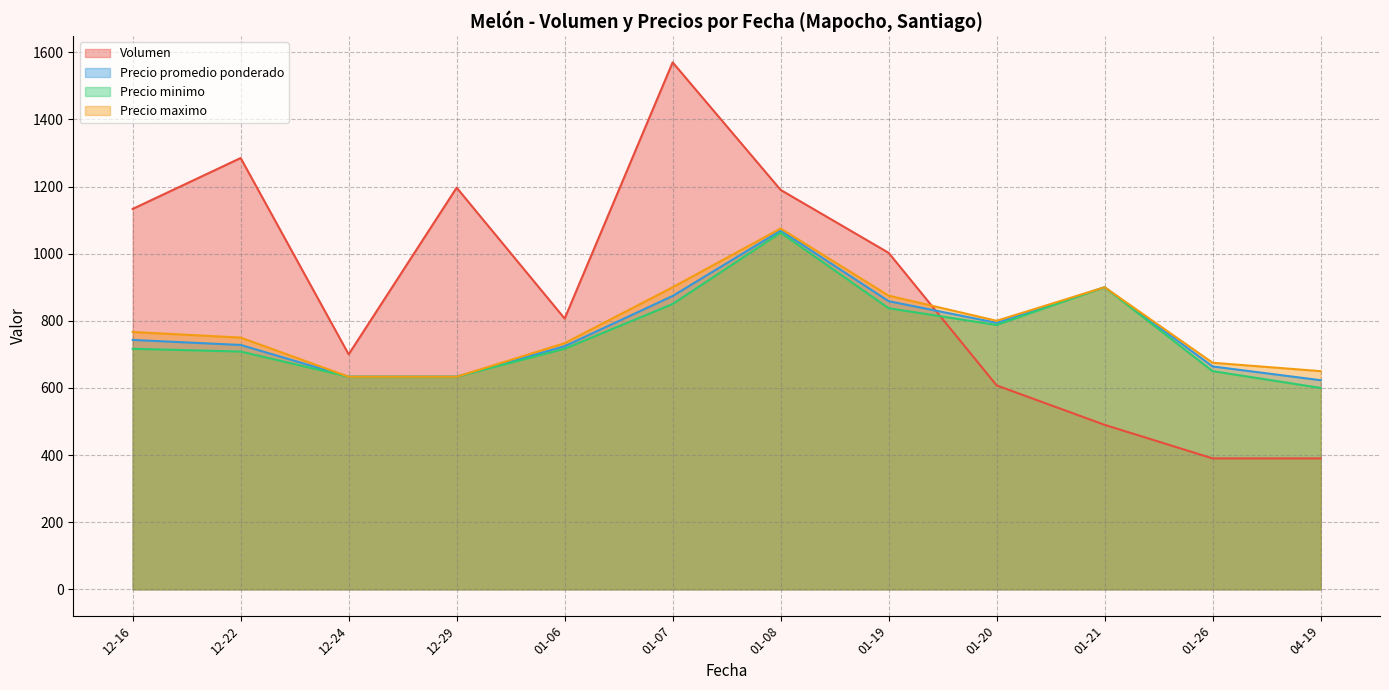

What is the sum of all Precio promedio ponderado values?

9244.5